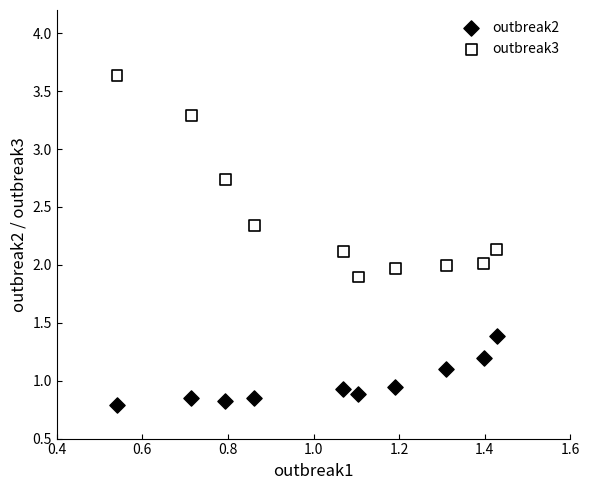

Across all data points, what is the range of Y values (max minus min)?

2.8